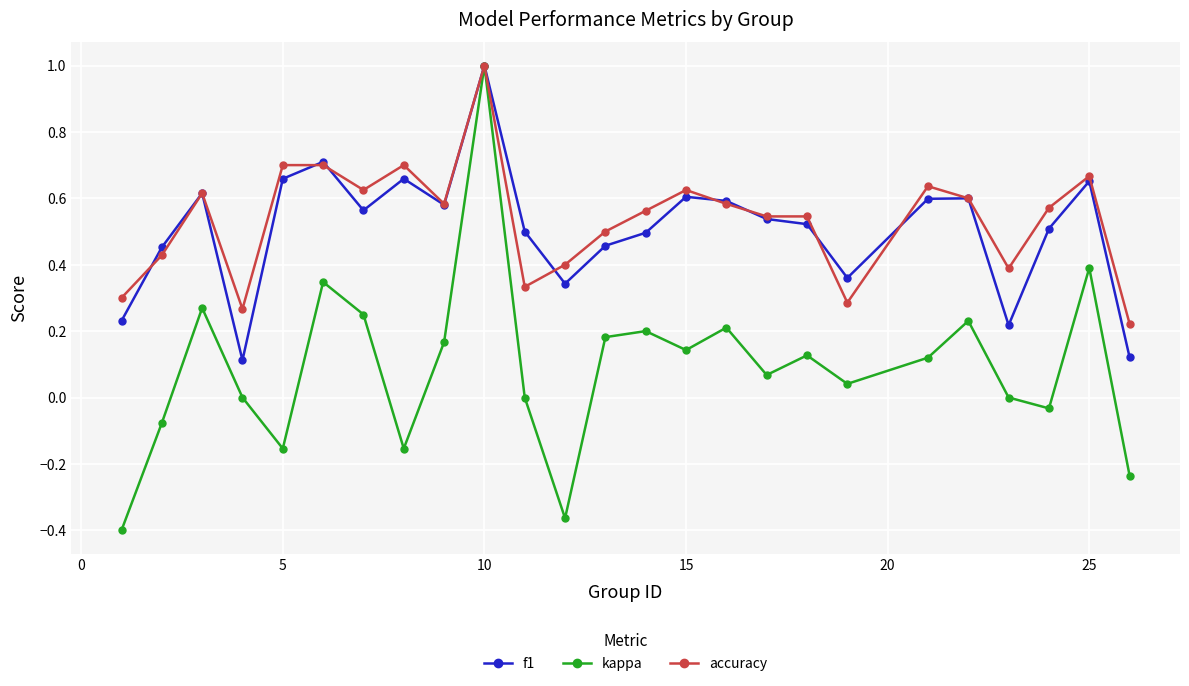

What is the maximum value shown in the chart?

1.0